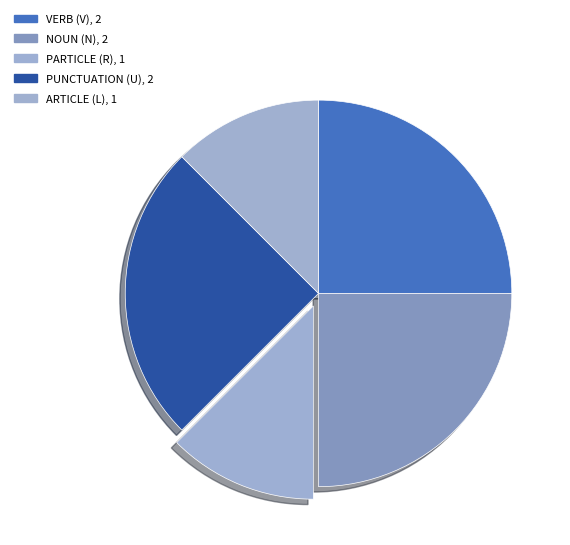

Count the number of slices in the pie.

5